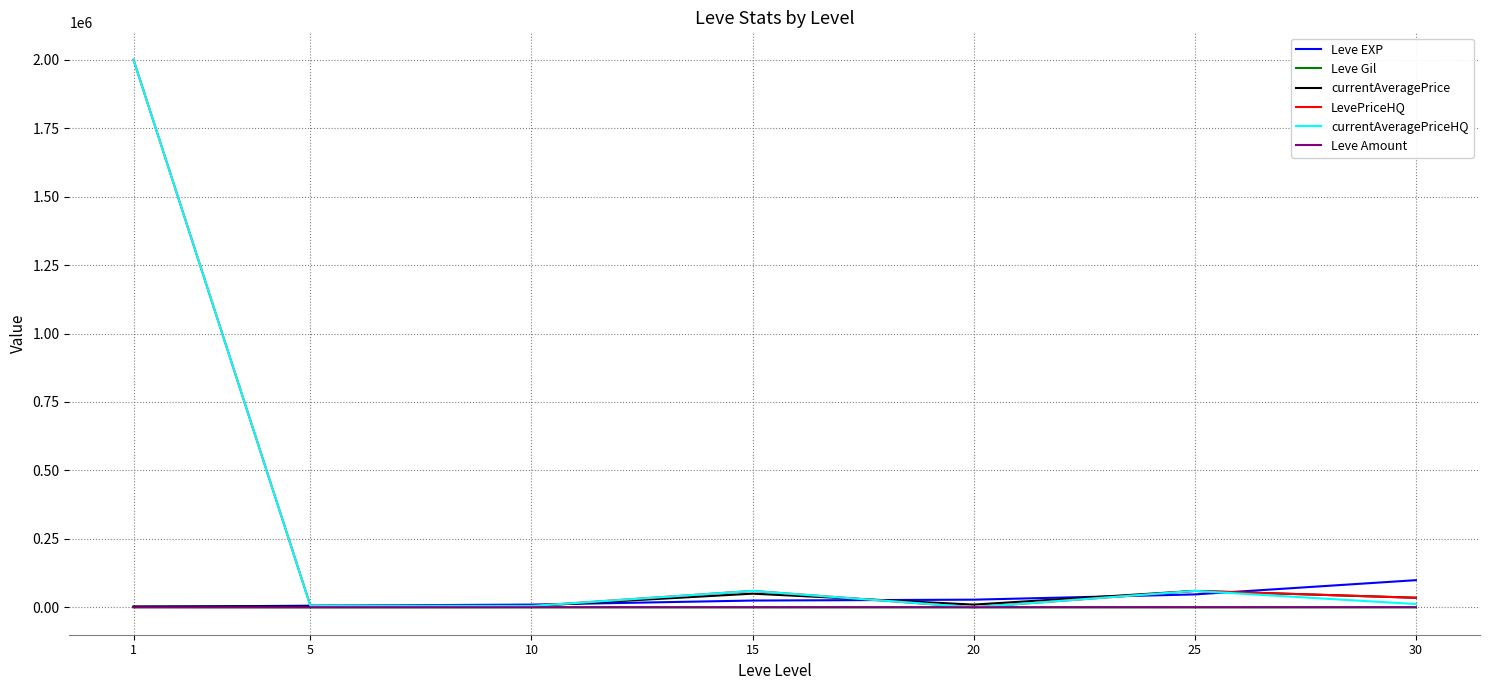

What is the difference between the highest and lowest values at 25?

59683